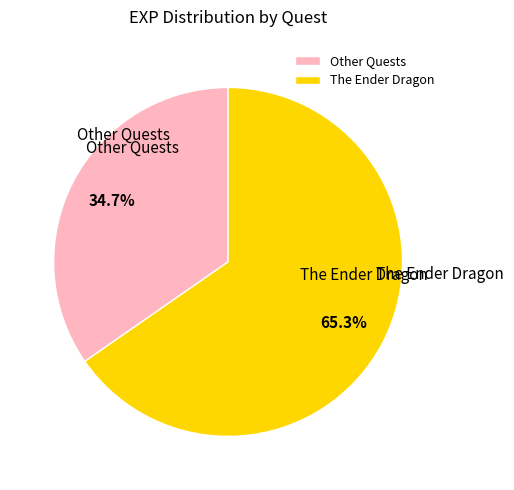

Rank the categories by value from highest to lowest.

The Ender Dragon, Other Quests